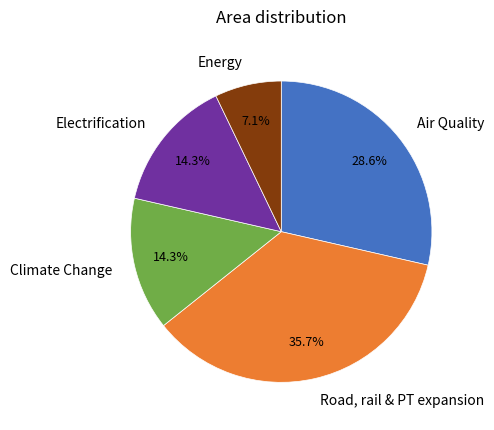

To the nearest percent, what is the difference between the largest and smallest slice percentages?

29%